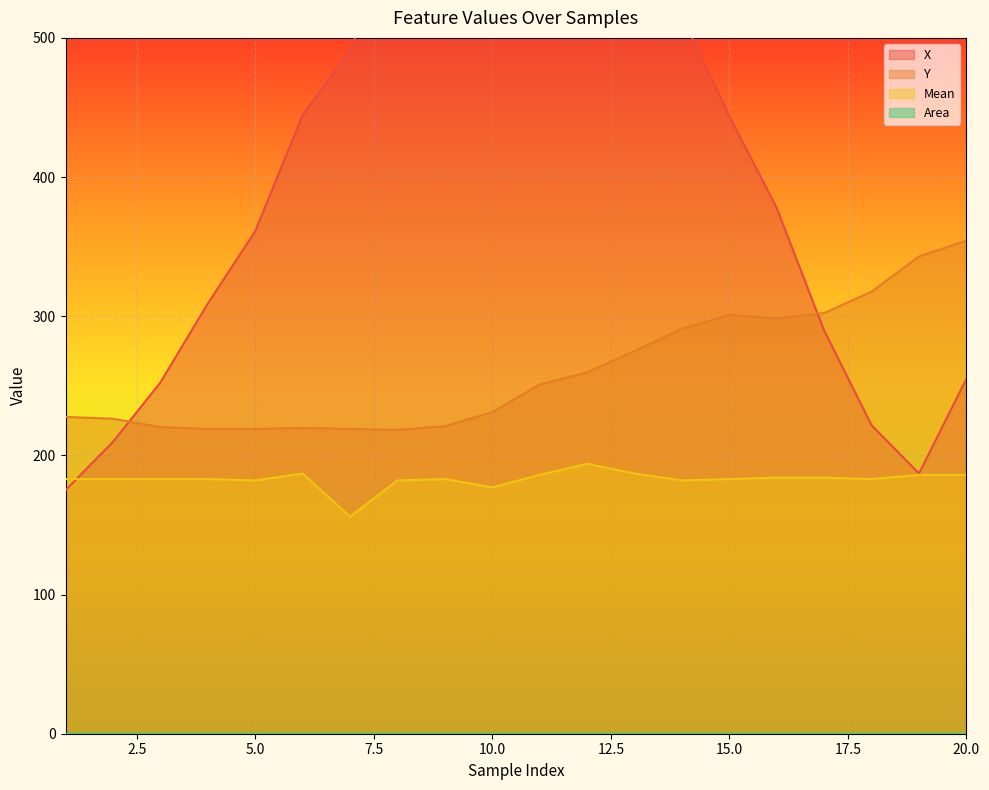

True or false: Y has more than 1 interior local peaks.

True